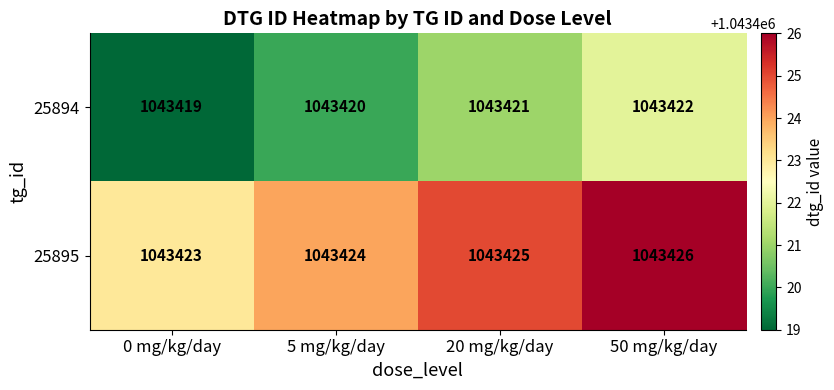

Which series has the largest total across all categories?

25895